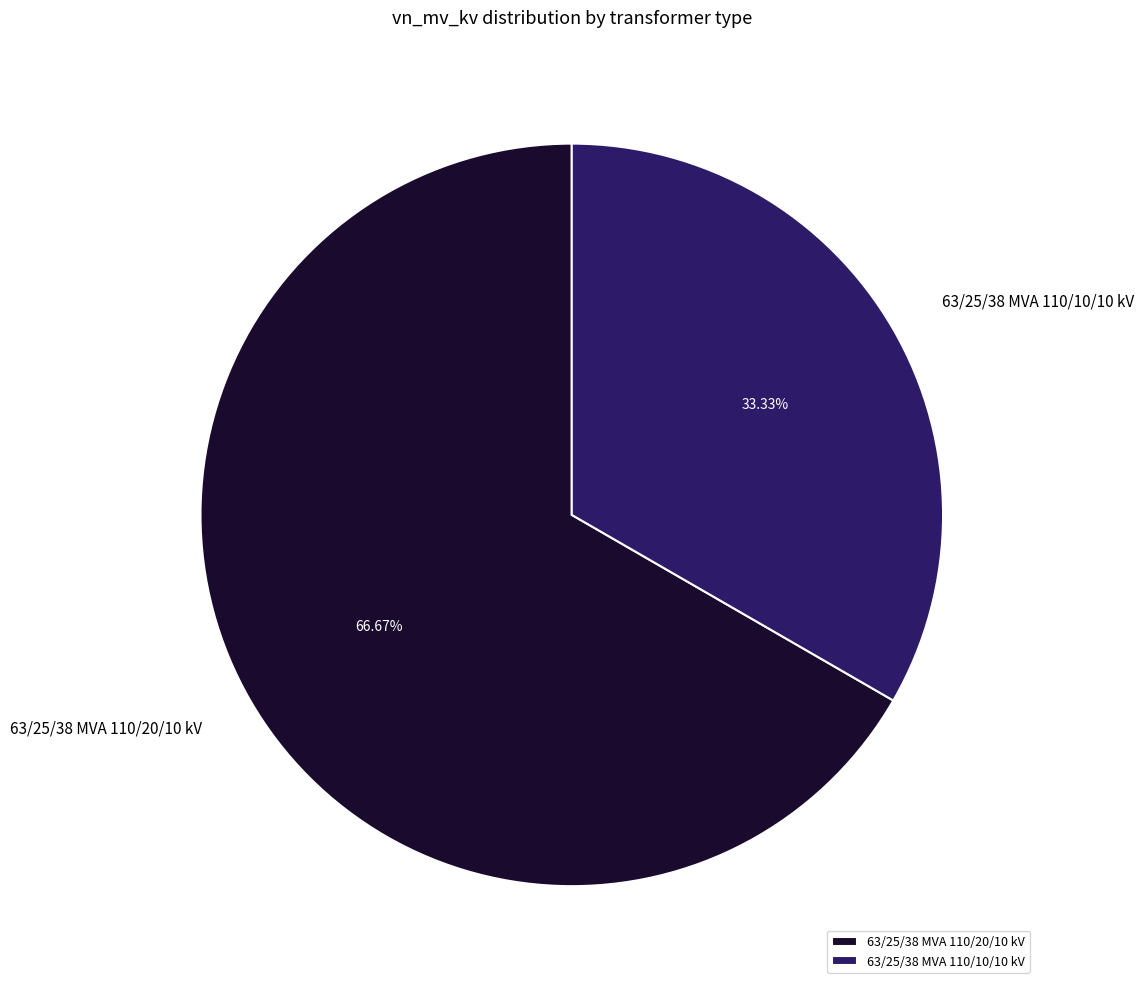

Combined, do 63/25/38 MVA 110/20/10 kV and 63/25/38 MVA 110/10/10 kV account for over 50%?

Yes